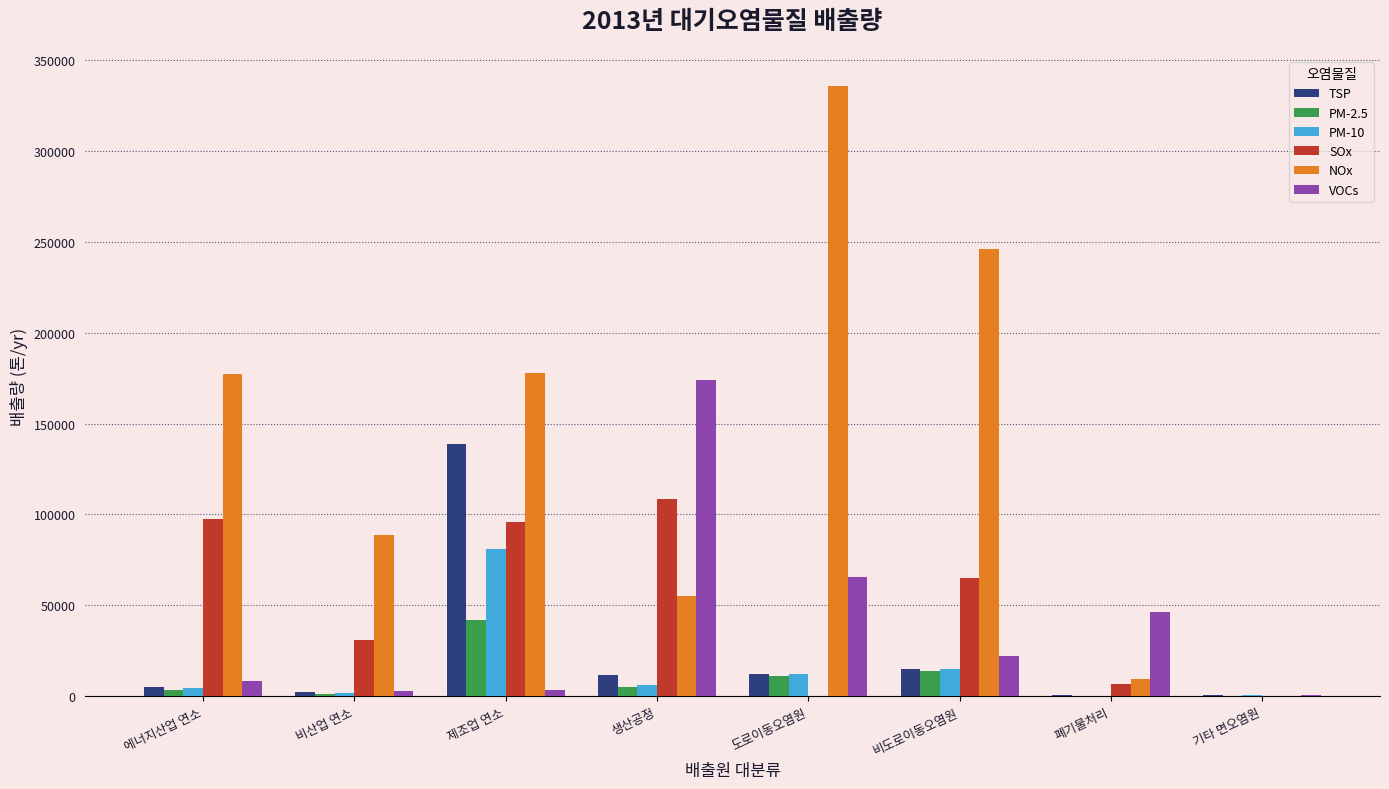

Which series changed the most between 비산업 연소 and 비도로이동오염원?

NOx